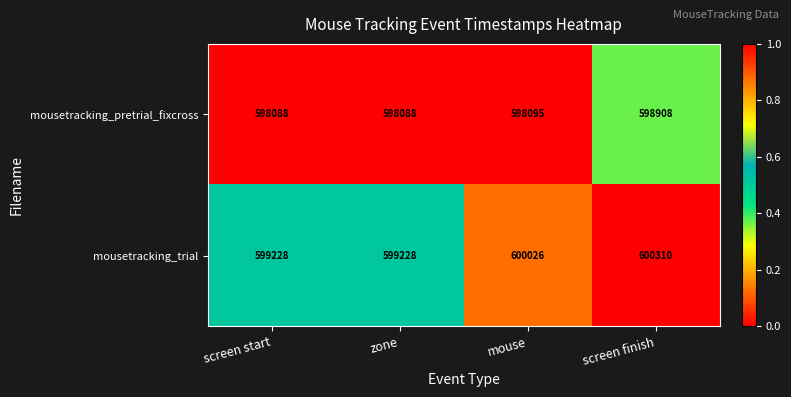

What value does the mousetracking_pretrial_fixcross series have at zone, to the nearest 100?

598100